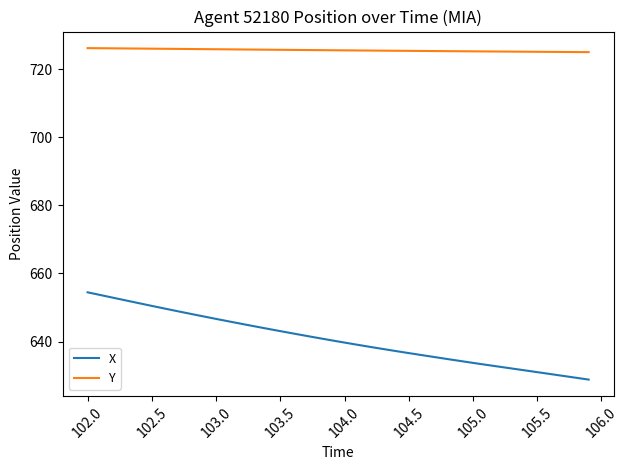

True or false: Y and X cross at least once.

False